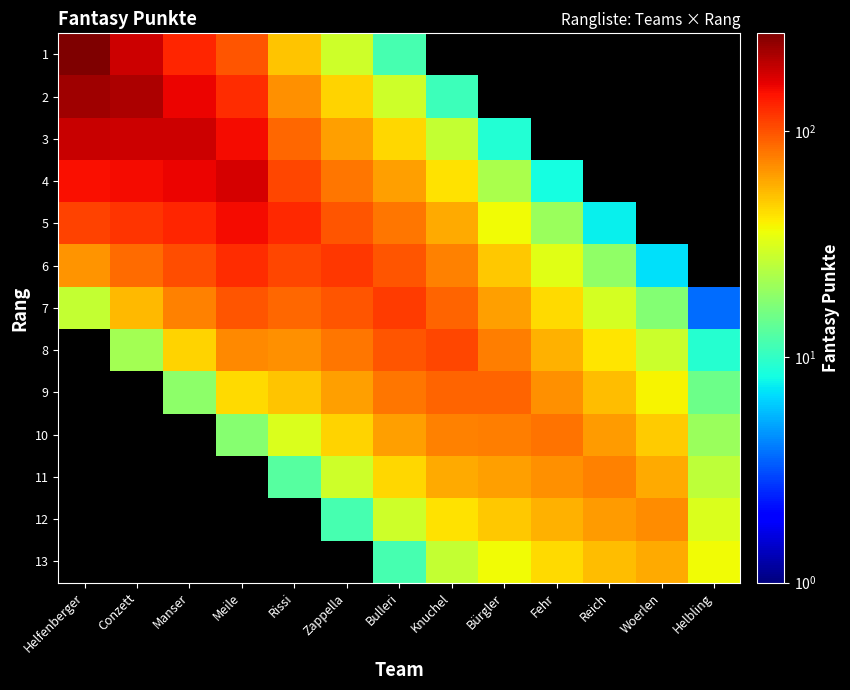

Is the value of 5 at Bürgler greater than the value of 8 at Fehr?

No